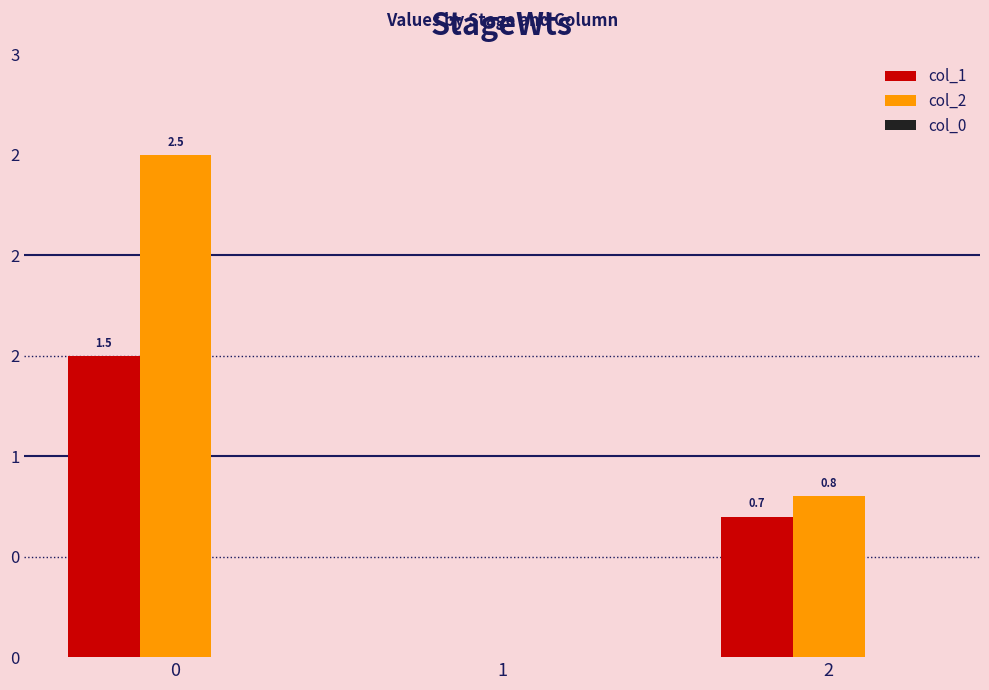

How many positive values does the col_1 series have?

2